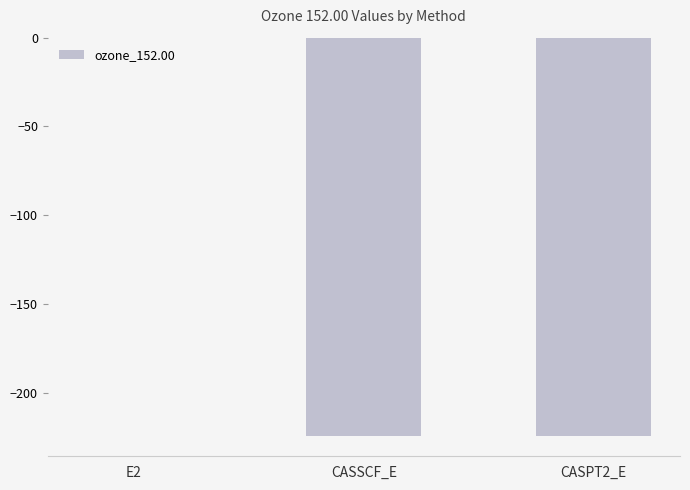

Does the chart contain stacked bars?

No